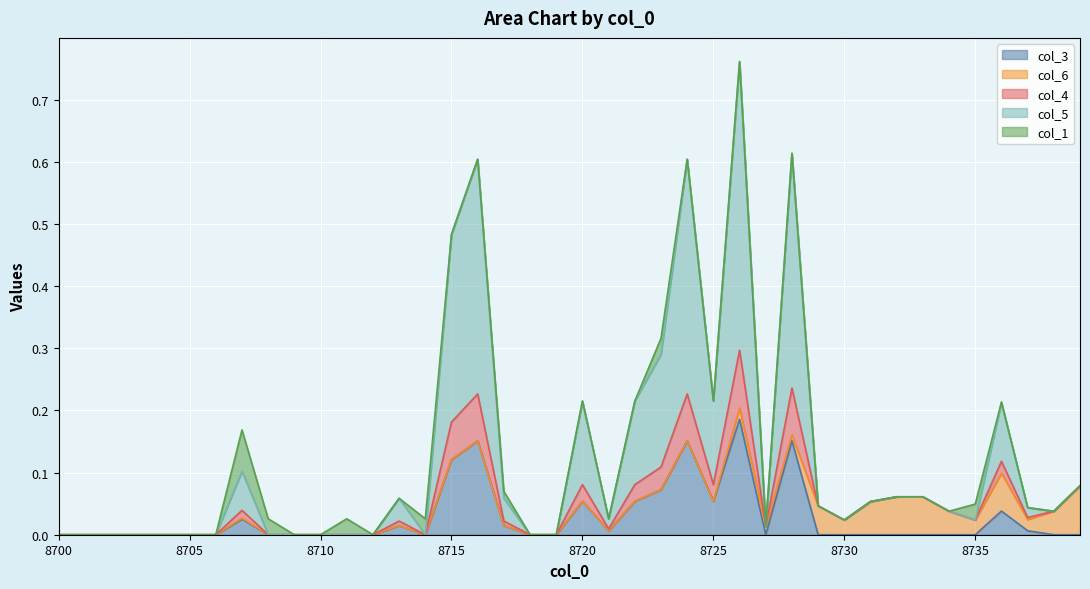

Between 8725 and 8734, which is larger?

8725